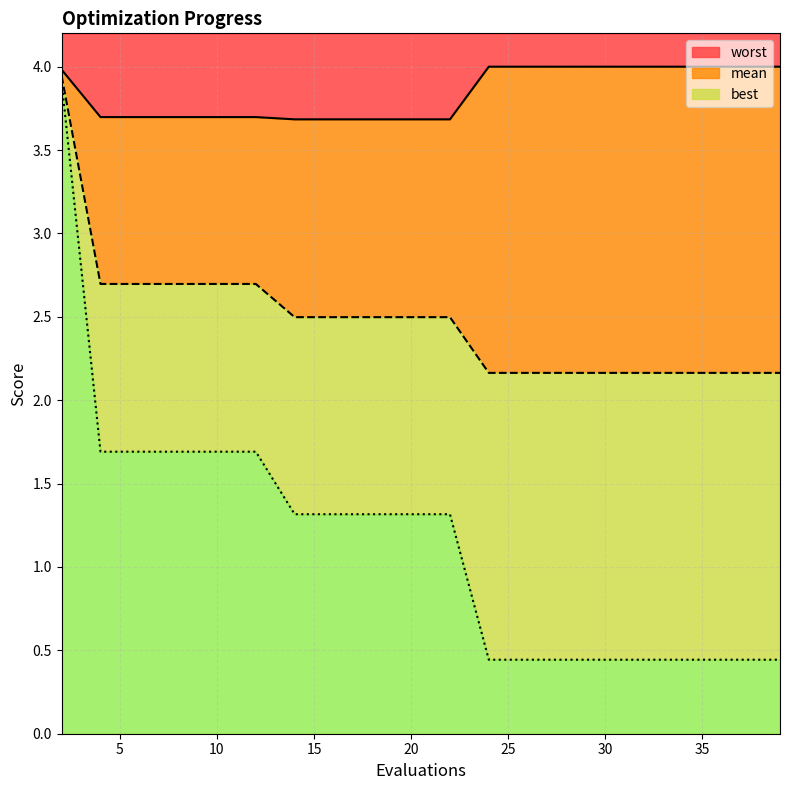

At 10, list the series in order from smallest to largest.

best, mean, worst